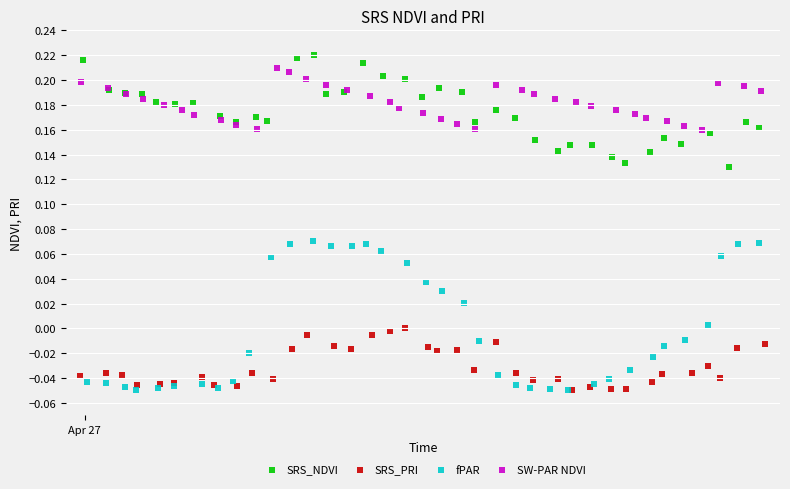

Which series contains the highest Y value?

SRS_NDVI